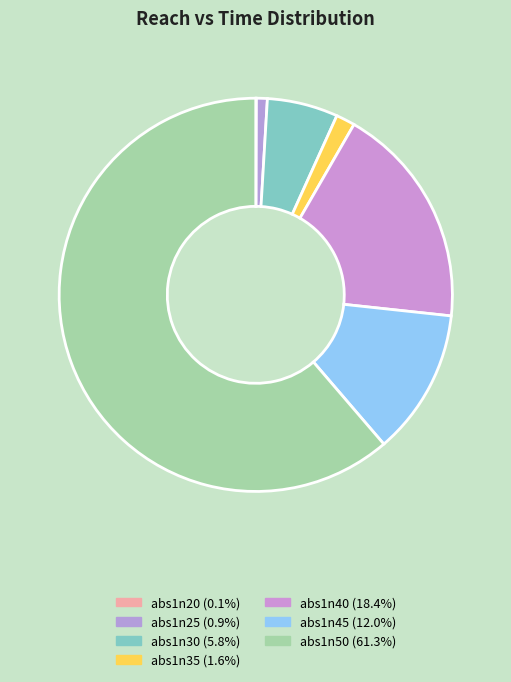

Which category has the biggest portion of the pie?

abs1n50